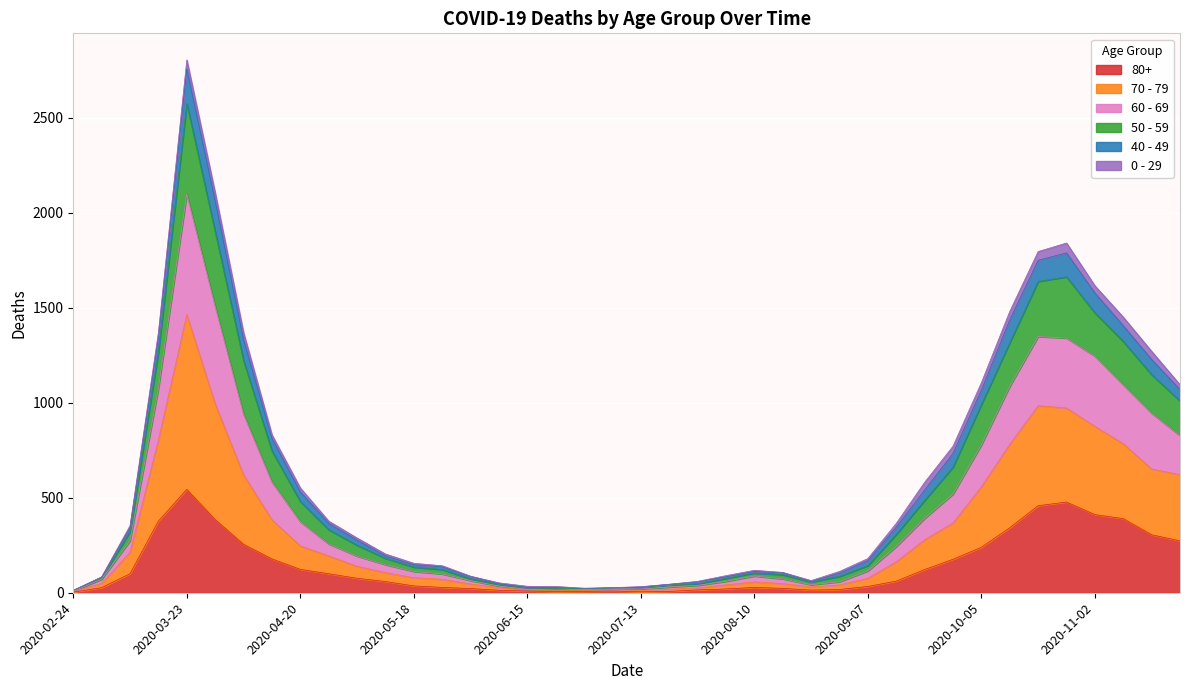

How many values in the 70 - 79 series are below 193?

20